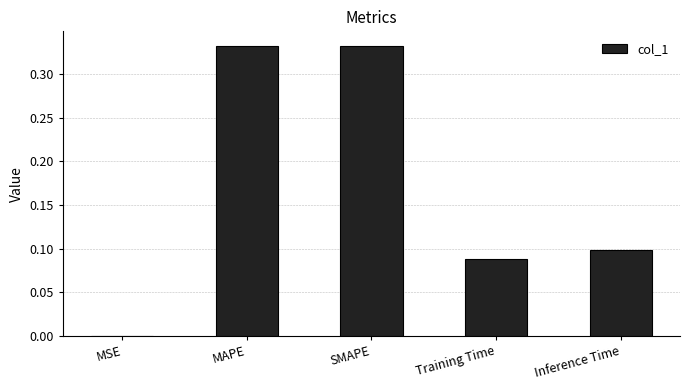

The value at MSE is 0.0. True or false?

True